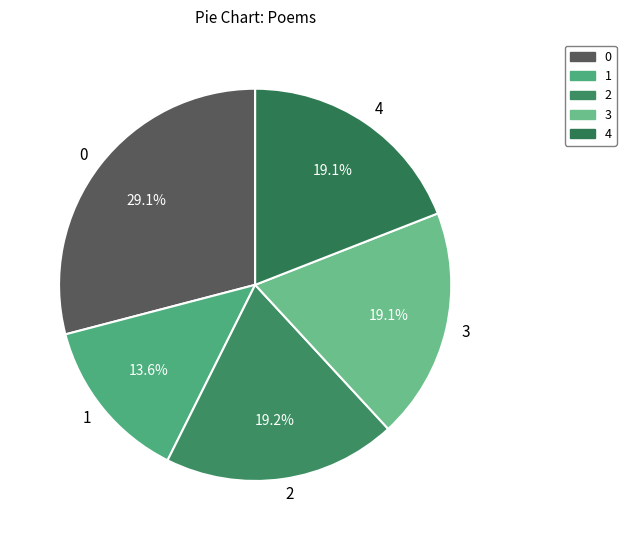

Approximately how many times larger is the value at 0 compared to 2?

1.5